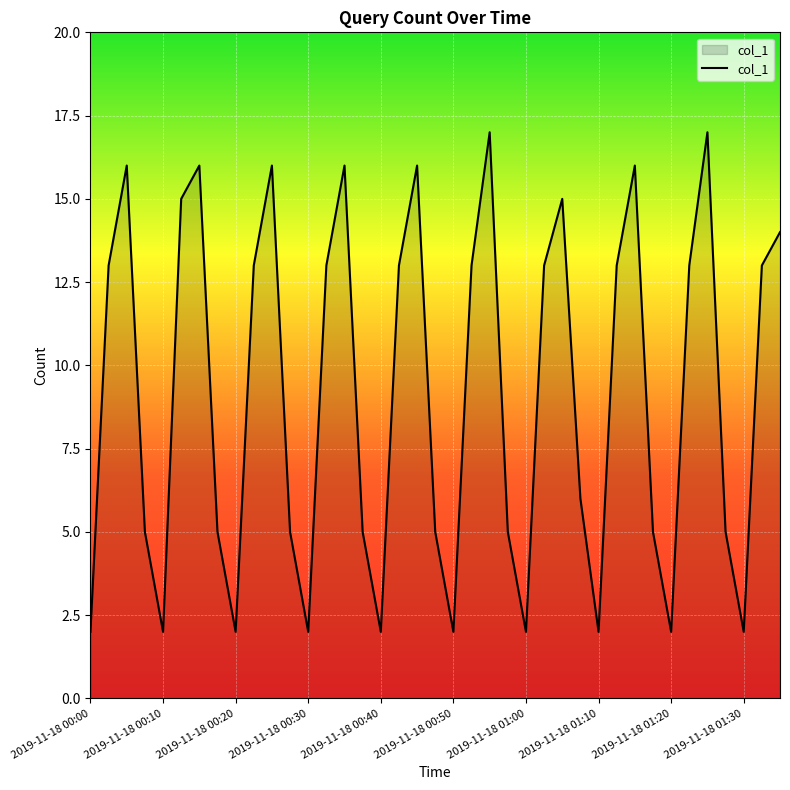

What is the maximum value shown in the chart?

17